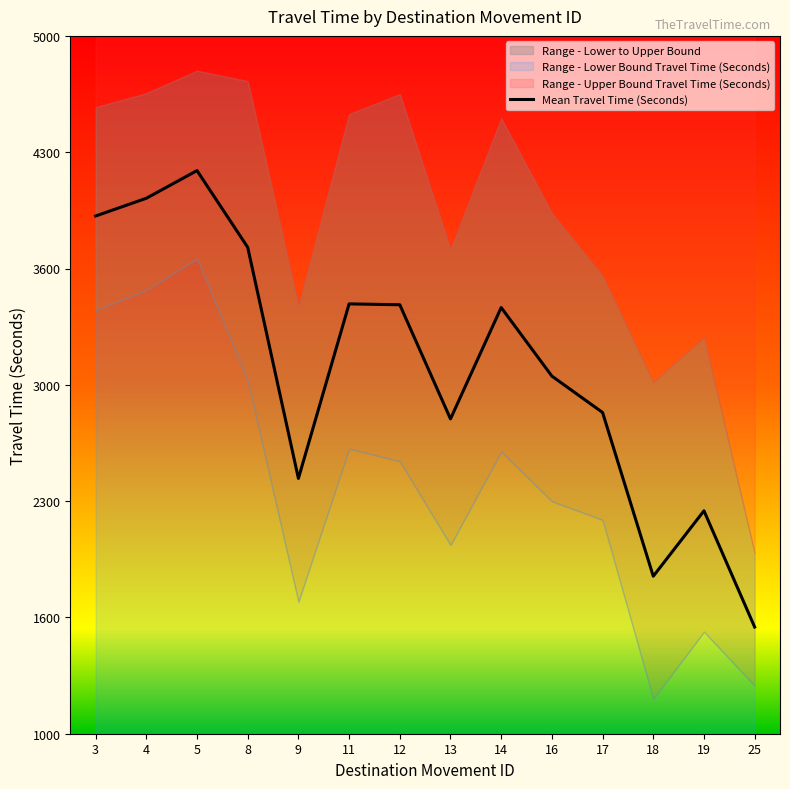

What is the smallest value displayed?

1624